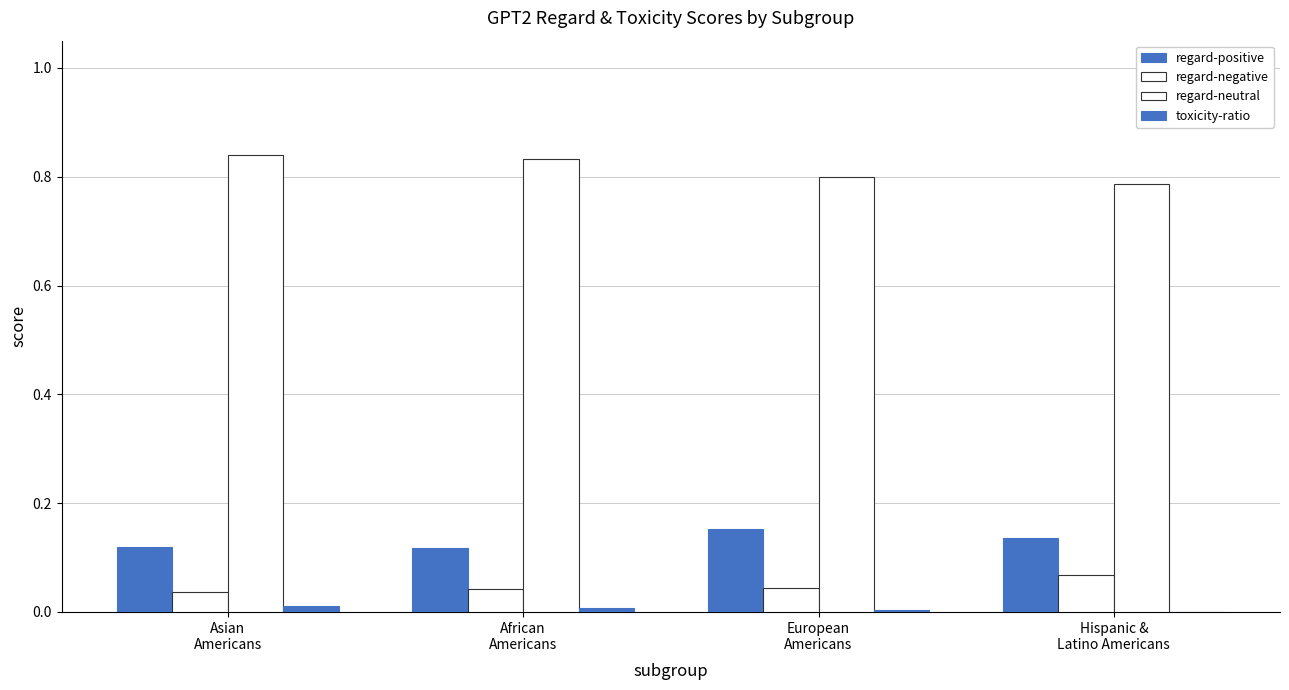

What is the label of the 4th bar from the right?

Asian
Americans